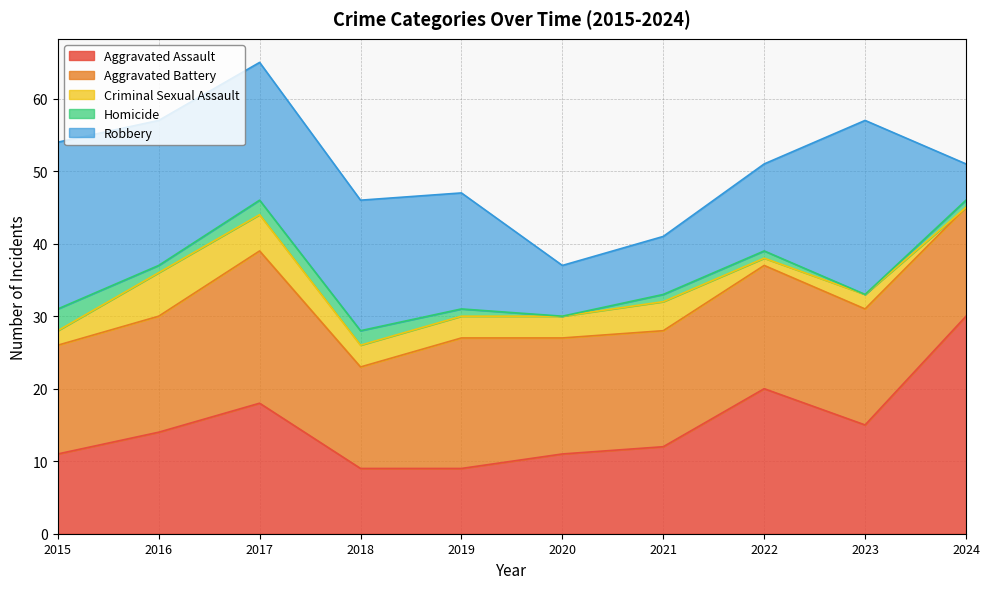

What is the value of the Aggravated Assault point at the 8th from the left?

20